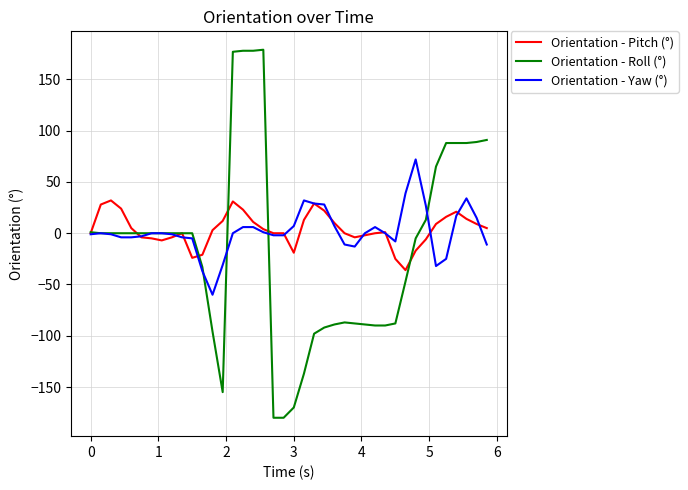

List the series in order of their peak value, lowest first.

Orientation - Pitch (°), Orientation - Yaw (°), Orientation - Roll (°)